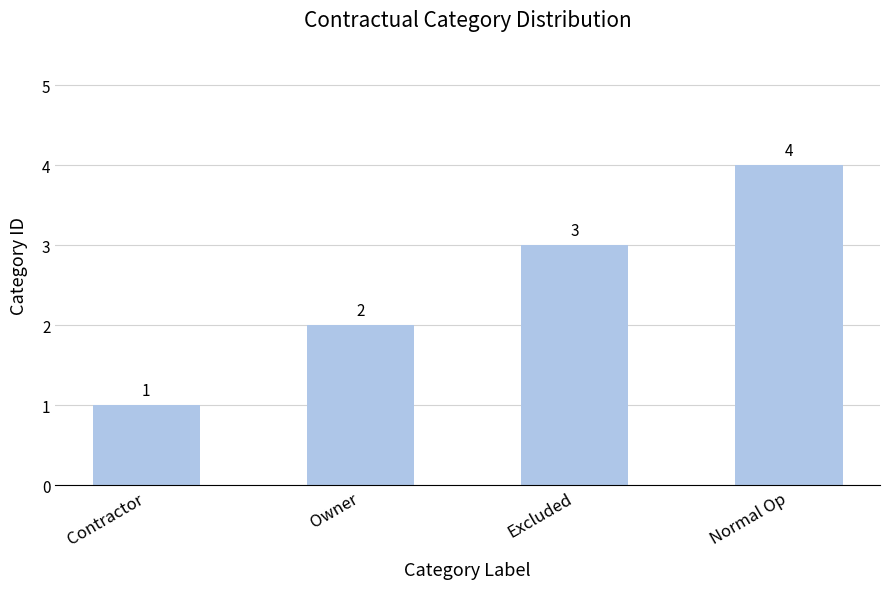

The chart shows a value of 7 at Normal Op. True or false?

False